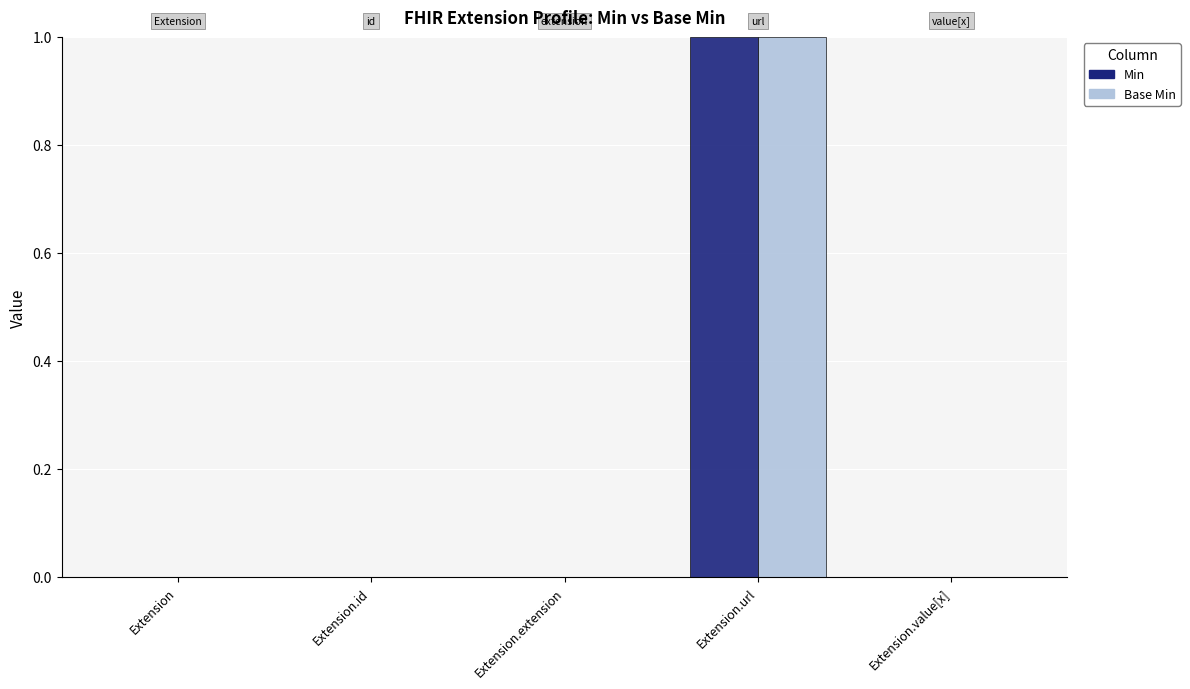

Reading left to right, extract all data points from this chart.

Min: Extension=0	Extension.id=0	Extension.extension=0	Extension.url=1	Extension.value[x]=0
Base Min: Extension=0	Extension.id=0	Extension.extension=0	Extension.url=1	Extension.value[x]=0